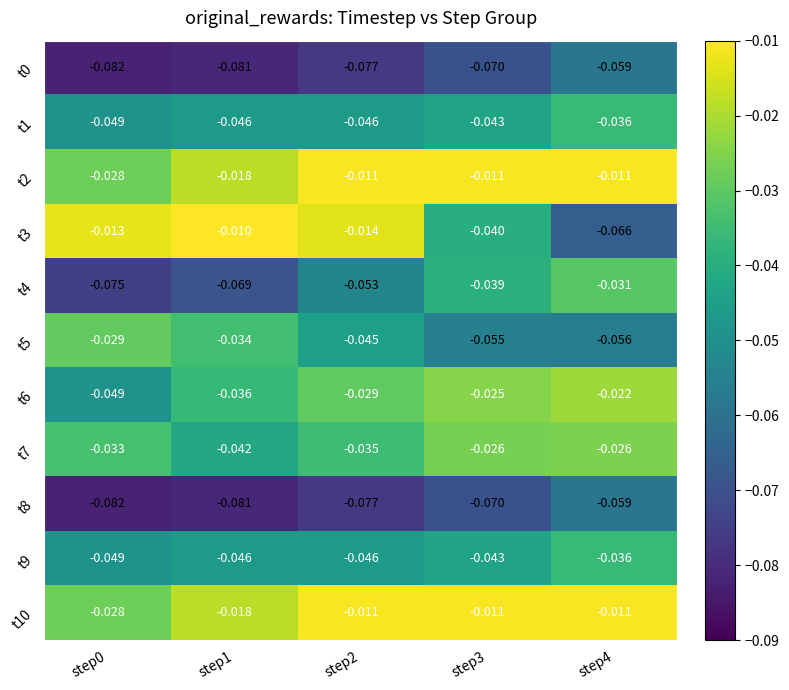

Is the value of t5 at step2 greater than the value of t7 at step2?

No